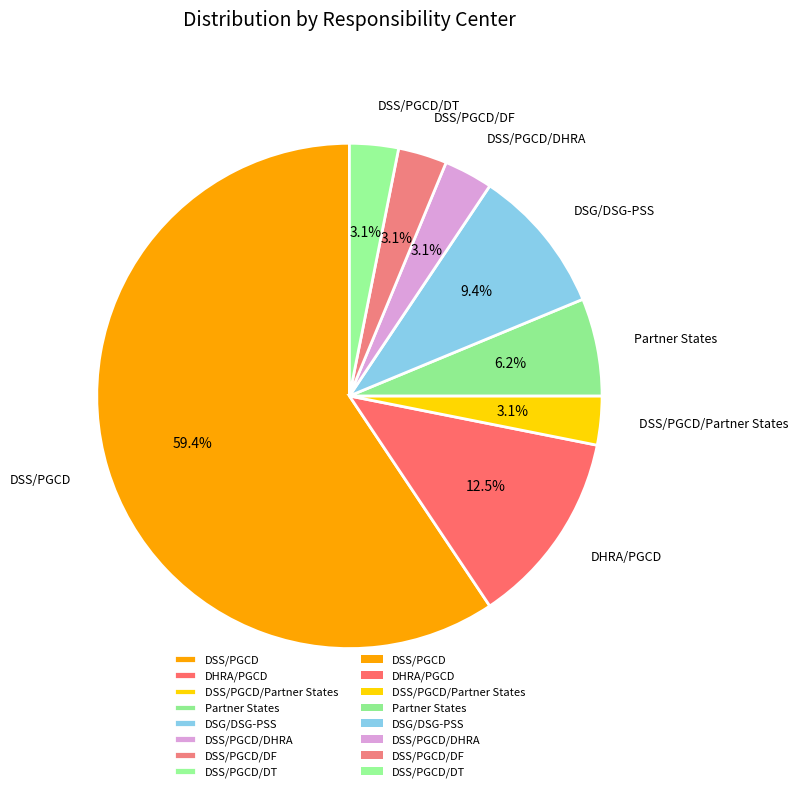

Which category accounts for the majority?

DSS/PGCD